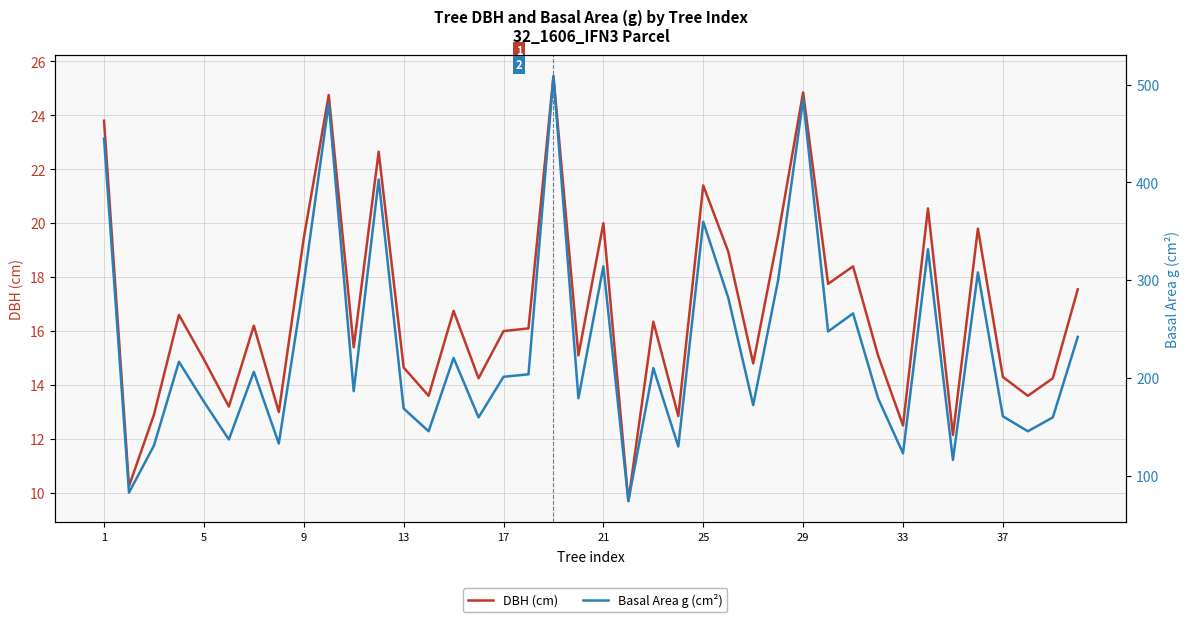

How many lines are shown in the chart?

2